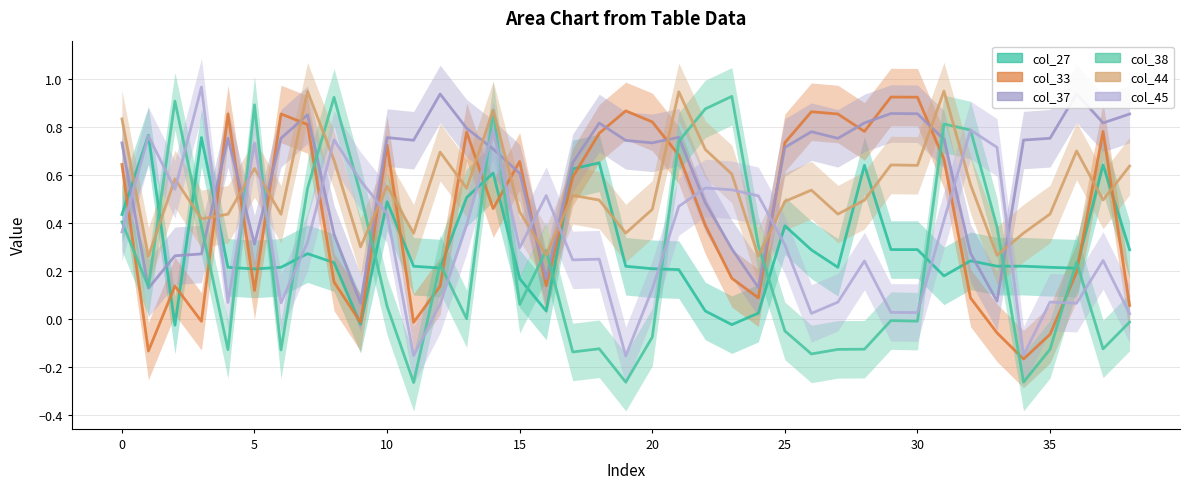

How many times do col_27 and col_44 cross each other?

10